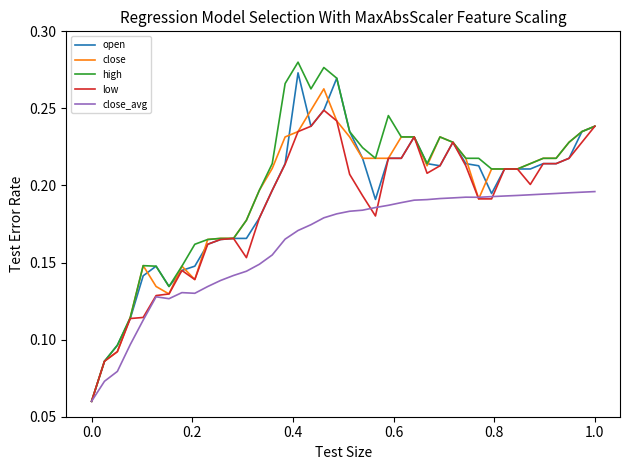

List the series in order of their peak value, lowest first.

close_avg, low, close, open, high